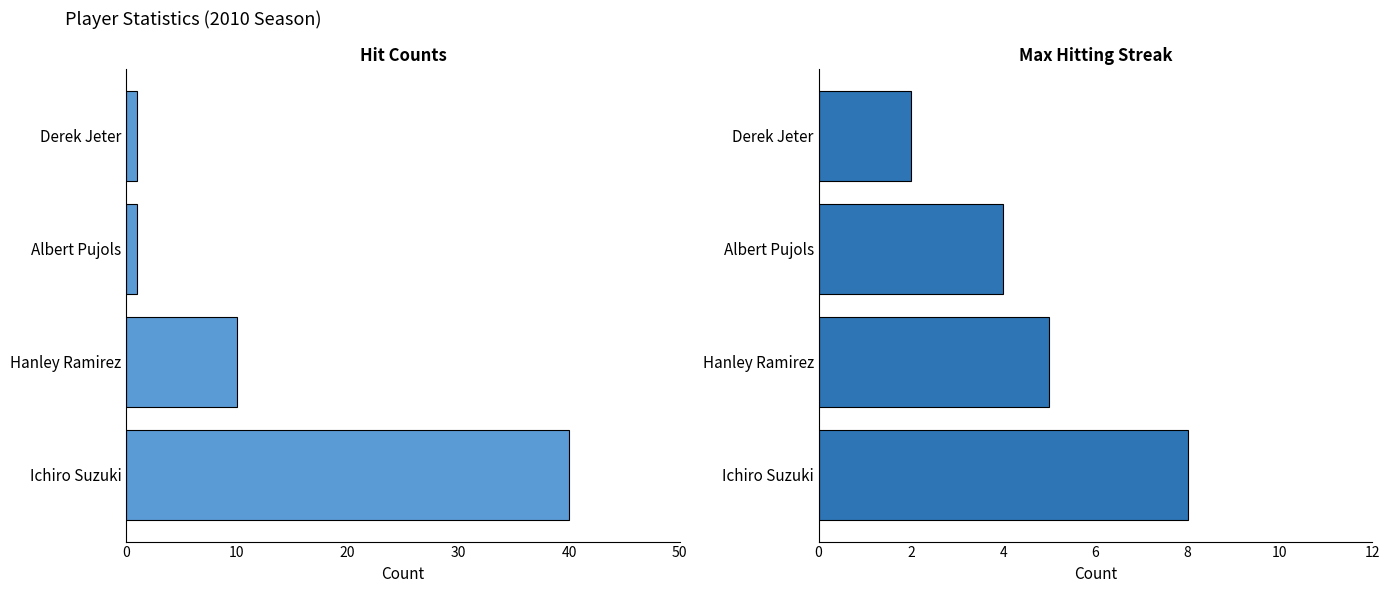

What is the average value of the Hit Count series?

13